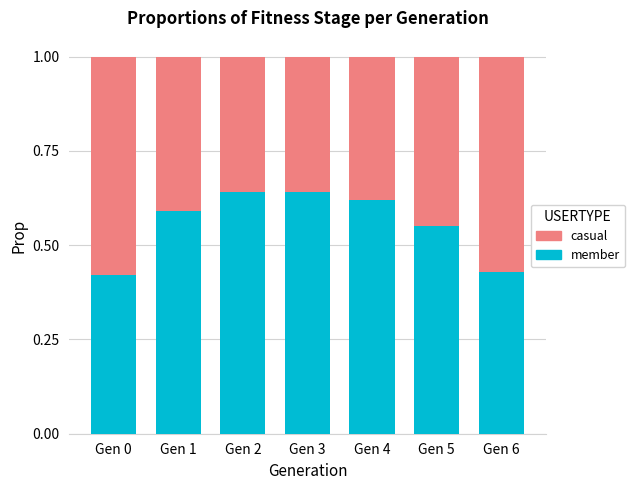

What is the sum of all member values?

3.9